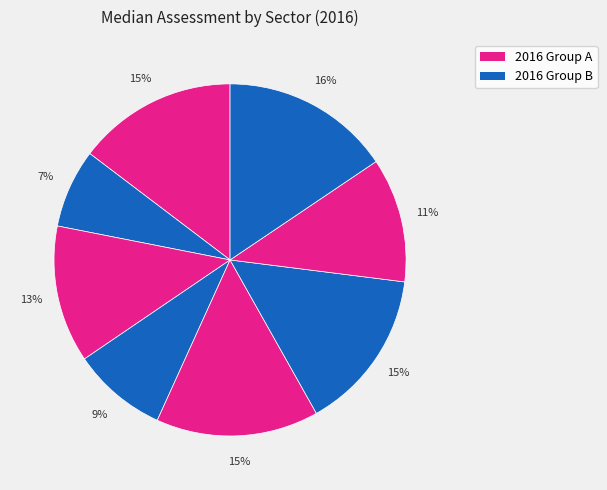

How many segments does this pie chart have?

8